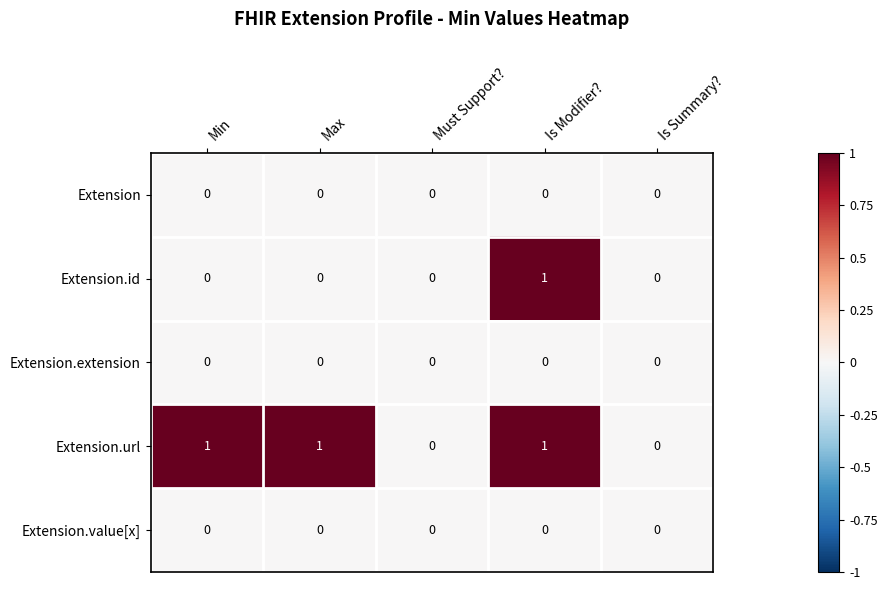

Reading left to right, what are all the values shown in this chart?

Extension: Min=0	Max=0	Must Support?=0	Is Modifier?=0	Is Summary?=0
Extension.id: Min=0	Max=0	Must Support?=0	Is Modifier?=1	Is Summary?=0
Extension.extension: Min=0	Max=0	Must Support?=0	Is Modifier?=0	Is Summary?=0
Extension.url: Min=1	Max=1	Must Support?=0	Is Modifier?=1	Is Summary?=0
Extension.value[x]: Min=0	Max=0	Must Support?=0	Is Modifier?=0	Is Summary?=0